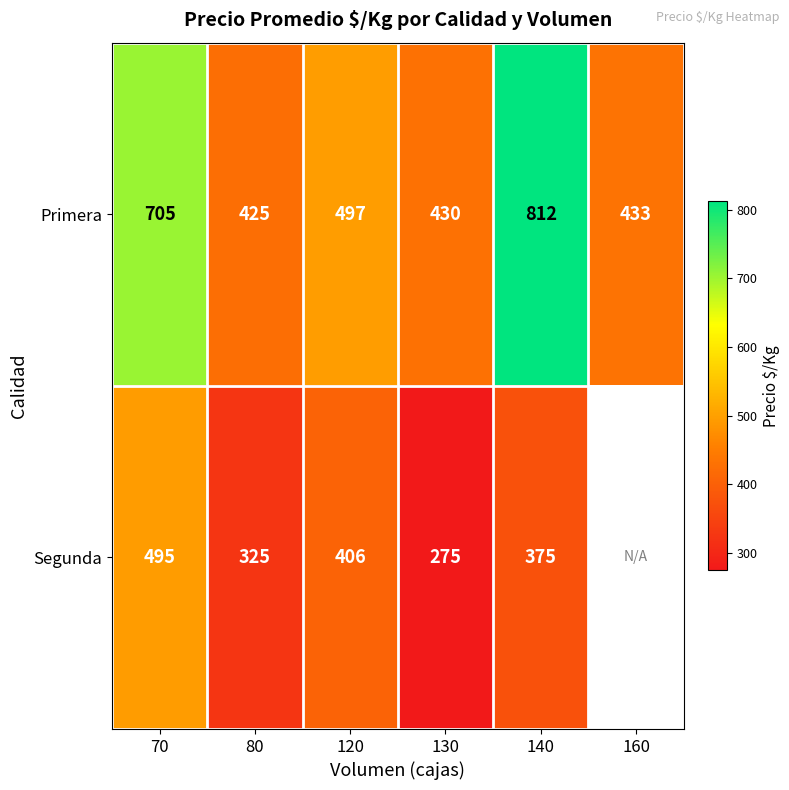

What is the difference between the maximum and second lowest values in the Primera series?

382